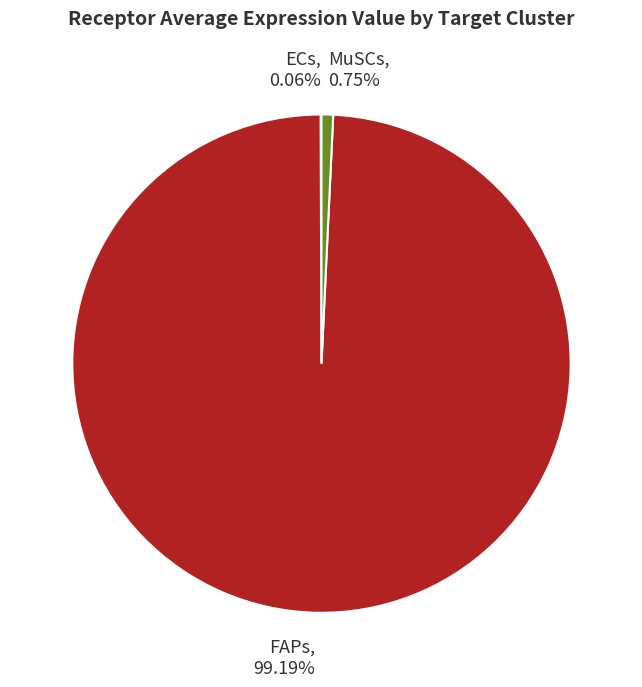

Does MuSCs, 0.75% represent more than half of the total?

No